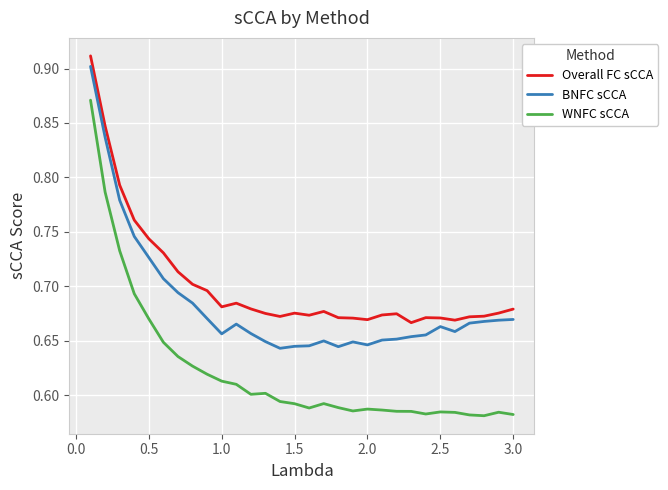

True or false: BNFC sCCA and WNFC sCCA intersect in this chart.

False